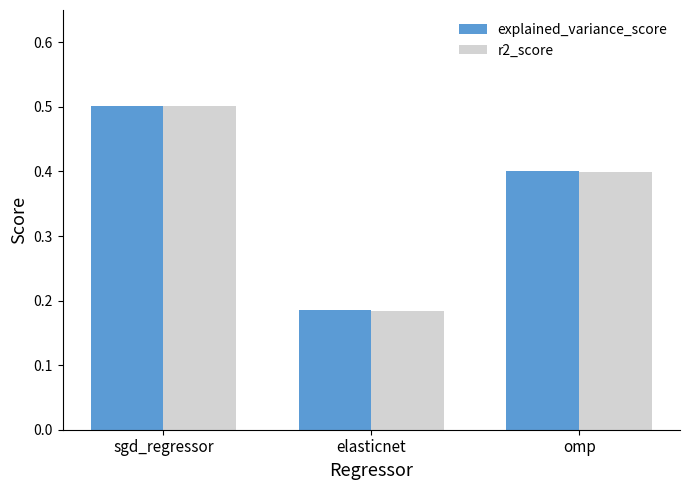

Rank the categories by r2_score value from highest to lowest.

sgd_regressor, omp, elasticnet